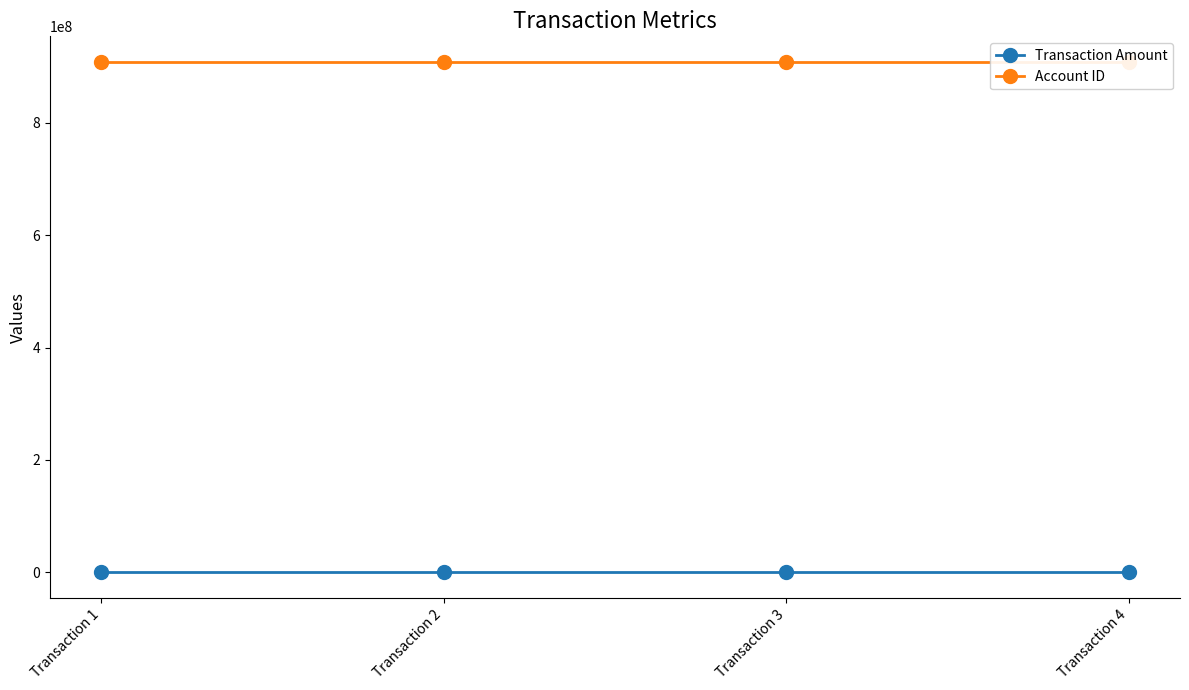

Reading right to left, what are all the values shown in this chart?

Transaction Amount: Transaction 4=1537.3	Transaction 3=1537.3	Transaction 2=1537.3	Transaction 1=1537.3
Account ID: Transaction 4=908329509.0	Transaction 3=908329509.0	Transaction 2=908329509.0	Transaction 1=908329509.0